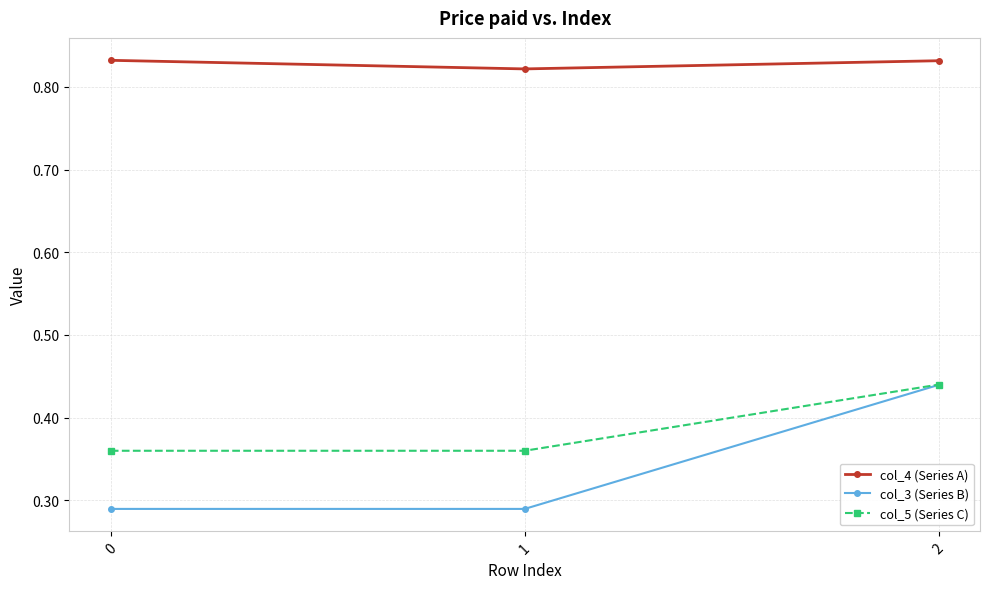

At 0, list the series in order from smallest to largest.

col_3 (Series B), col_5 (Series C), col_4 (Series A)